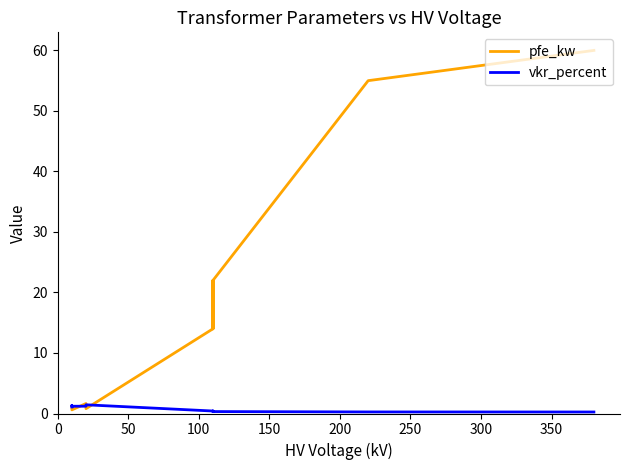

After their last crossing, which series has the higher values: vkr_percent or pfe_kw?

pfe_kw